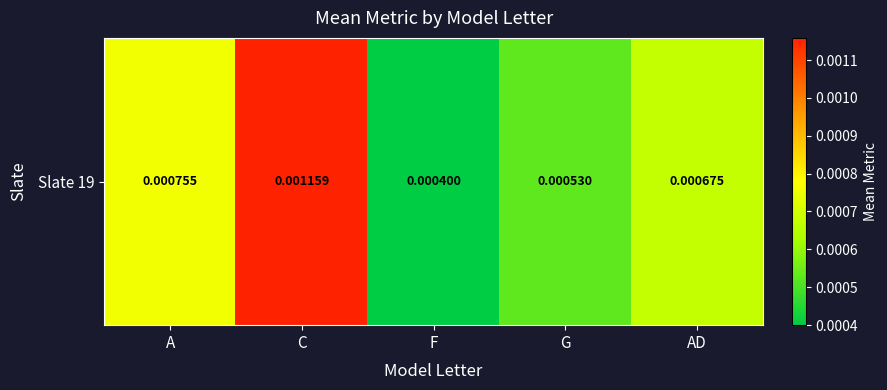

The value at A is 0.0. True or false?

True